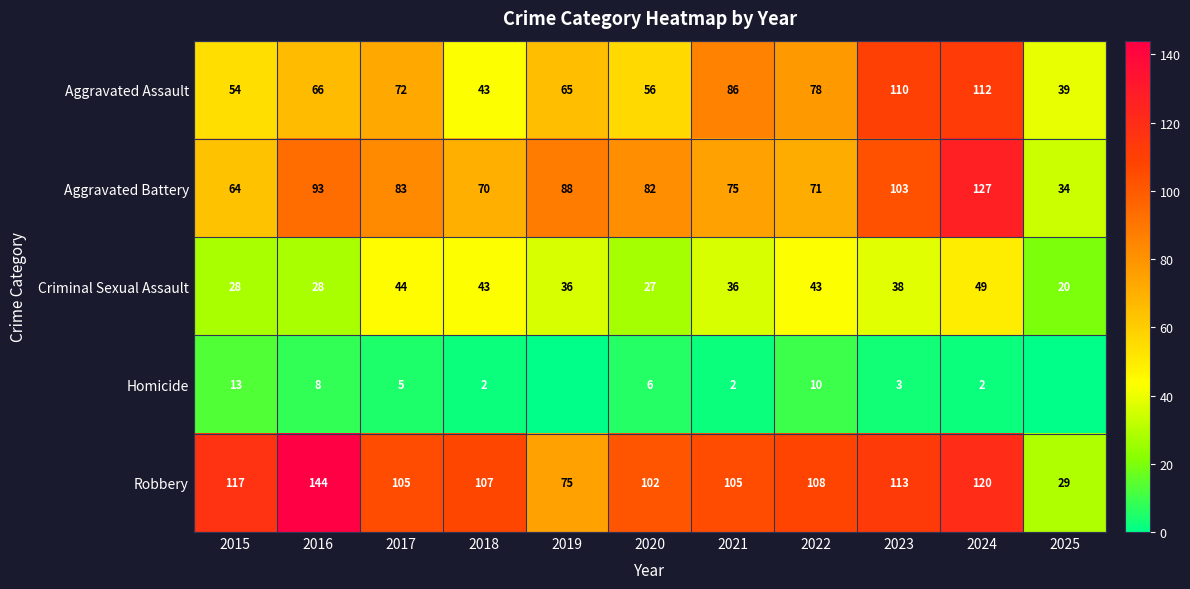

What is the maximum value for Homicide?

13